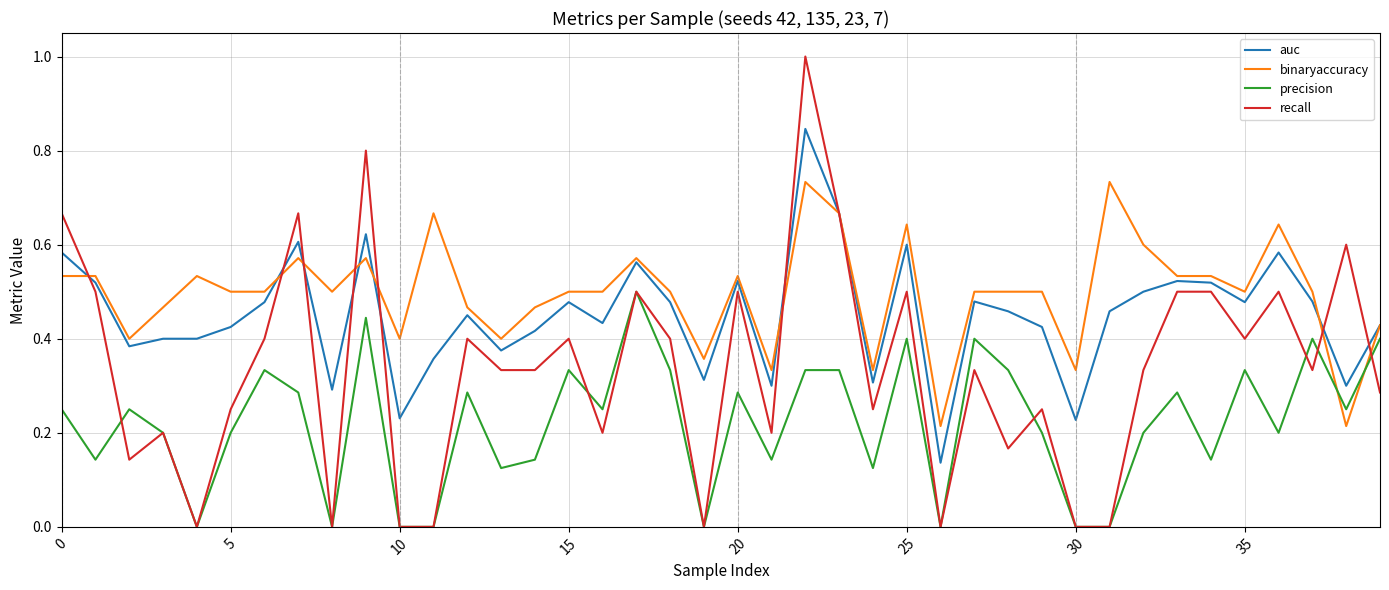

List the series in order of their peak value, highest first.

recall, auc, binaryaccuracy, precision